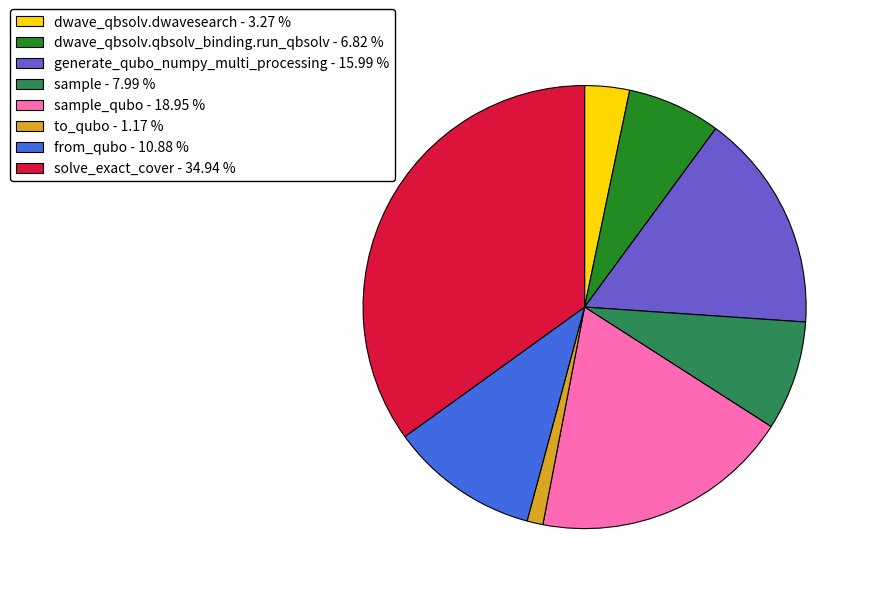

Approximately how many times larger is the value at sample - 7.99 % compared to from_qubo - 10.88 %?

0.7